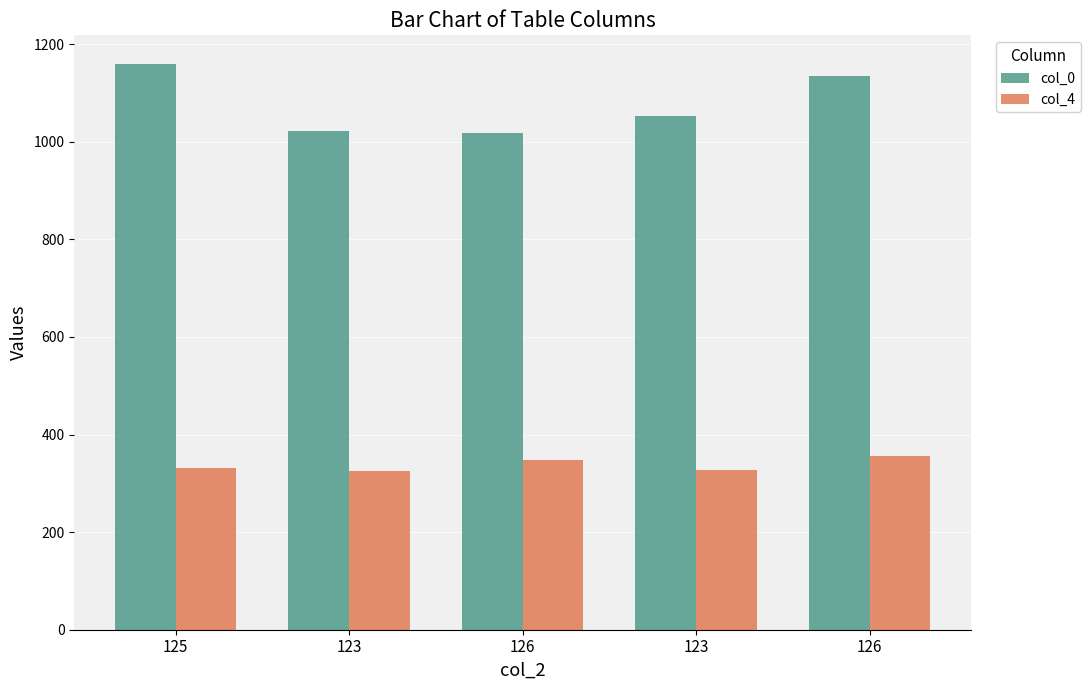

Read the col_4 value at 123.

326